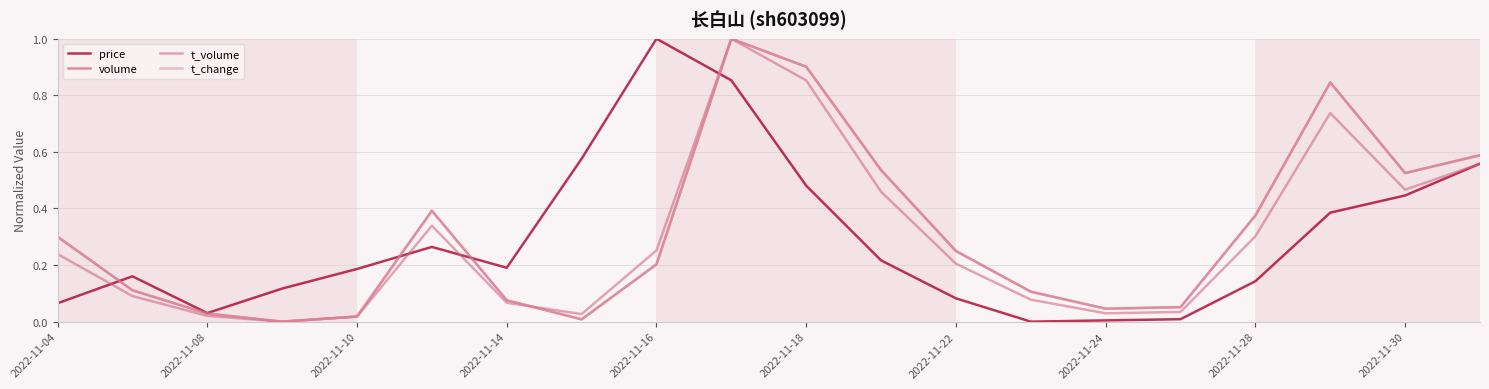

What is the maximum value for t_change?

1.0